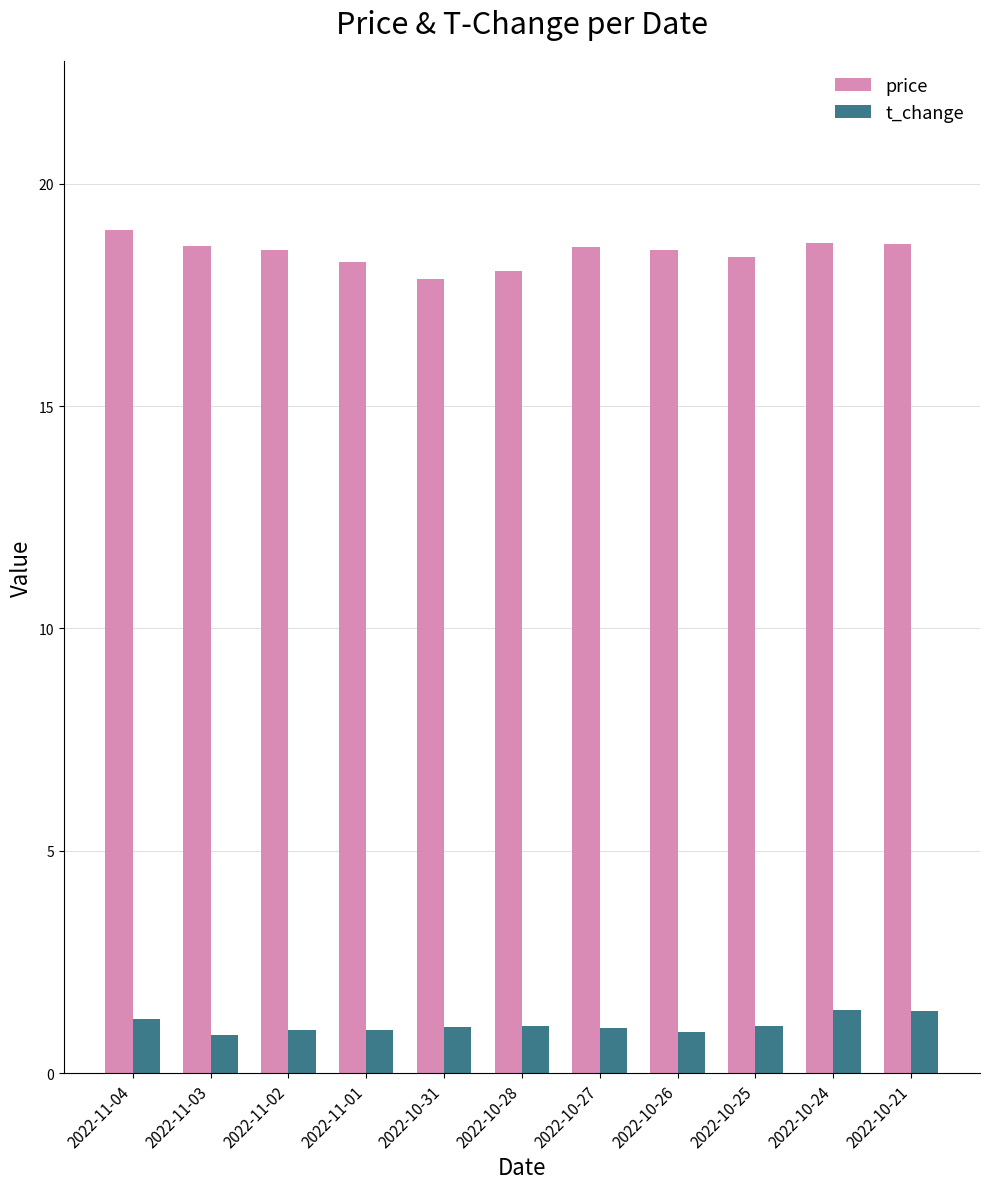

The price series shows 18.5 at 2022-10-26. True or false?

True